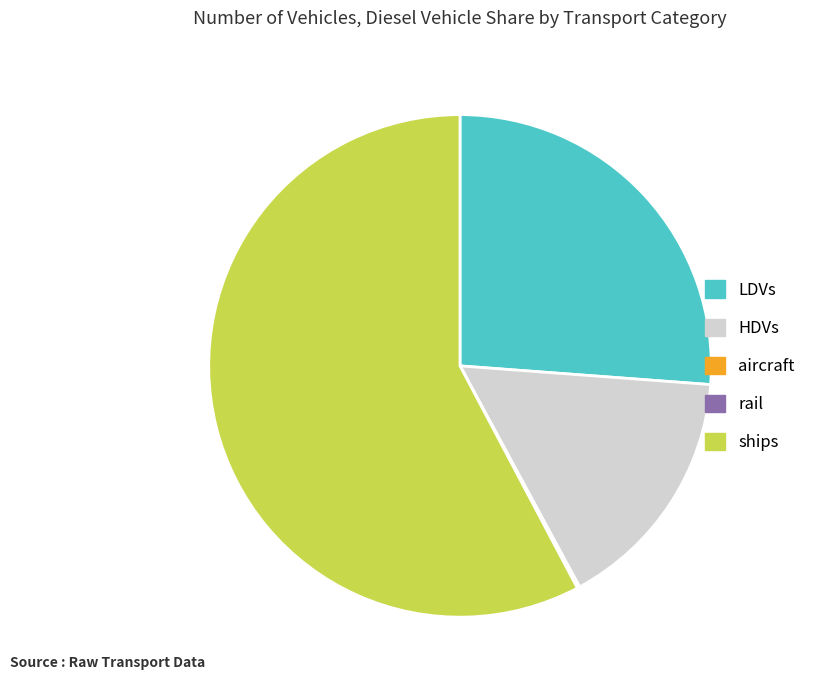

The HDVs slice represents 16% of the pie. True or false?

True